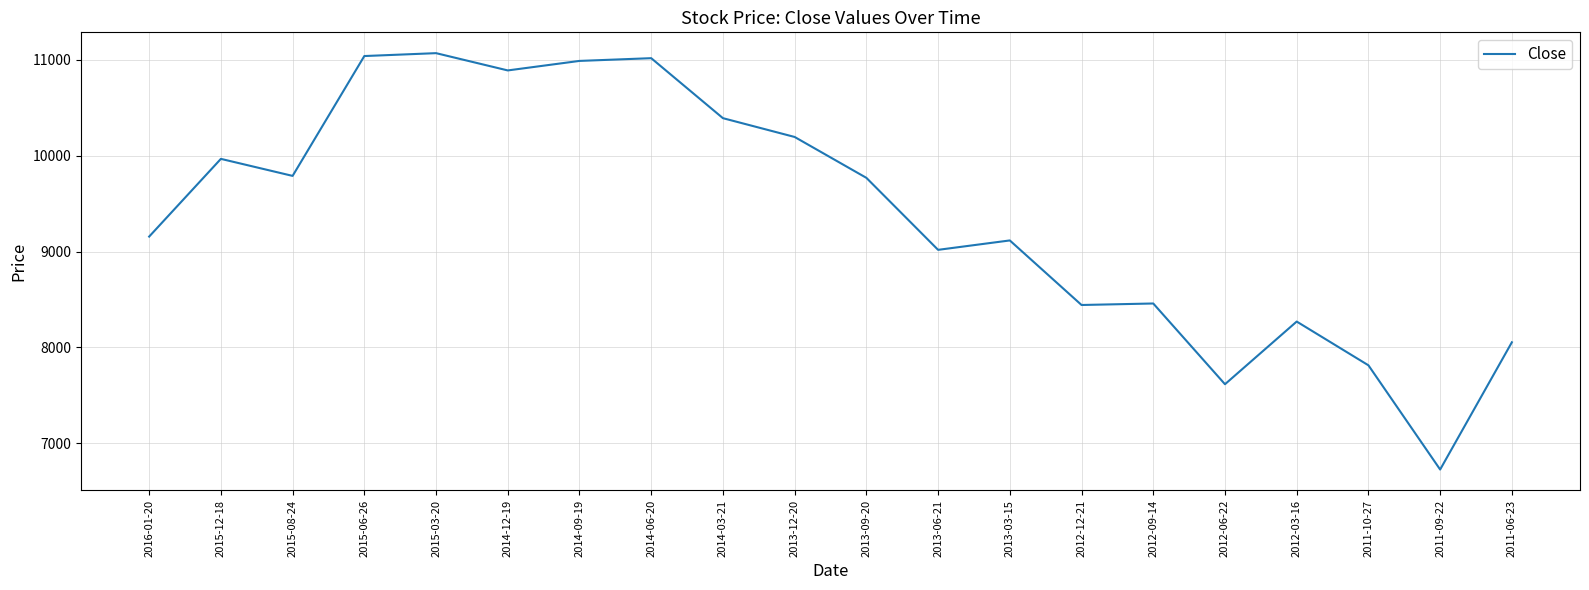

Approximately how many times larger is the value at 2012-06-22 compared to 2014-09-19?

0.7